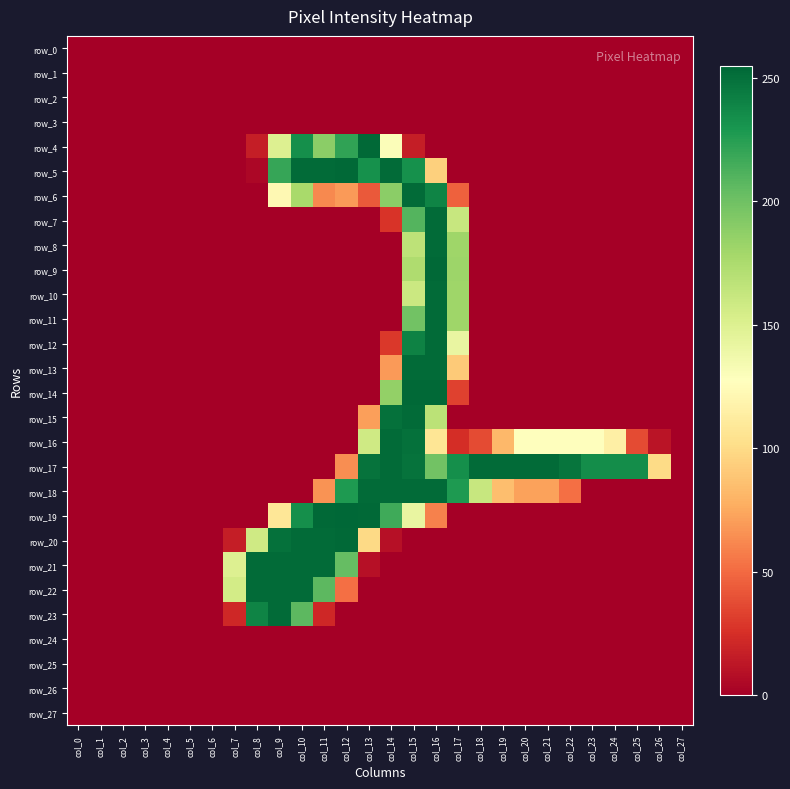

Is it true that row_23 equals 0 at col_0?

True